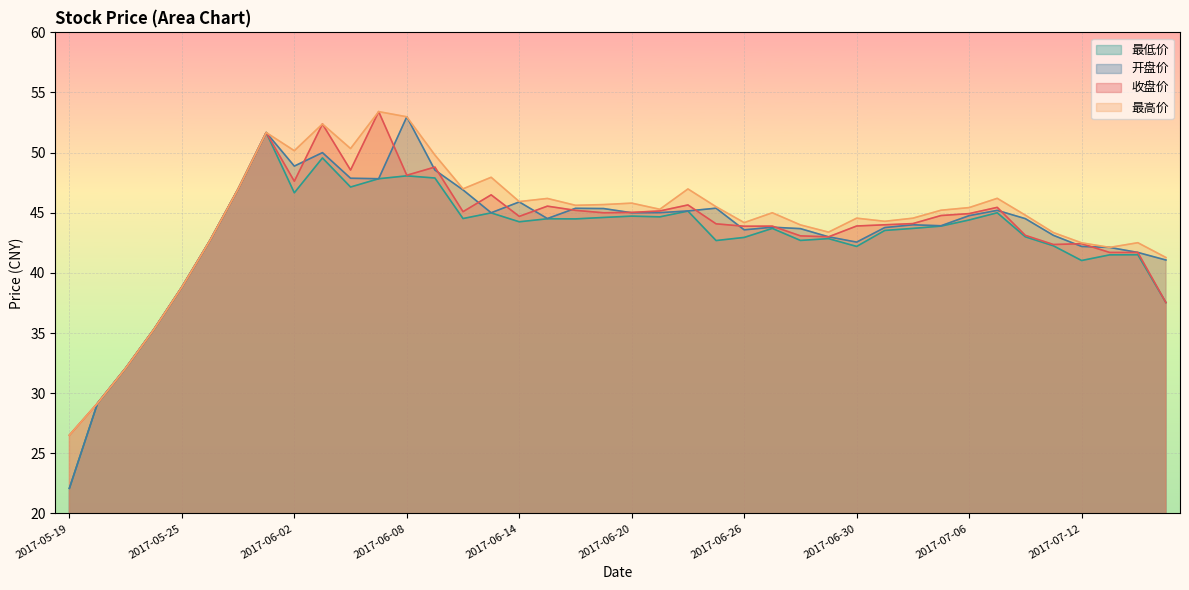

What position from the left is 2017-06-09?

14